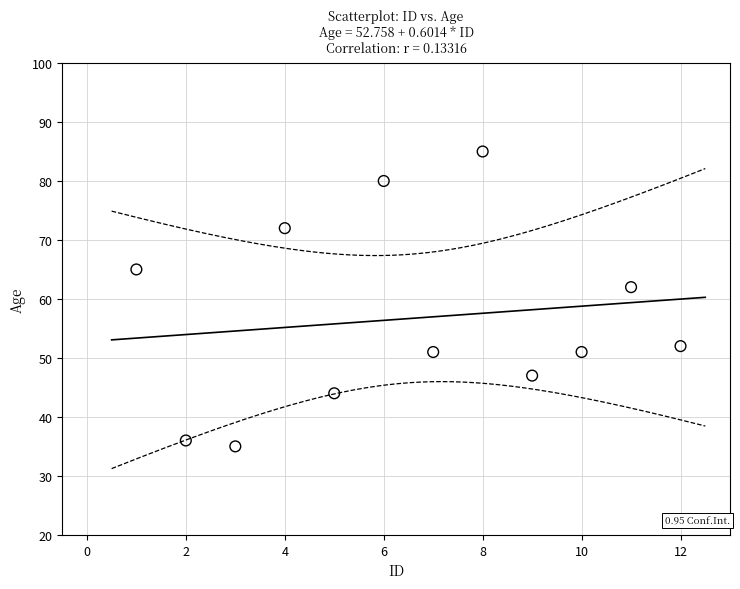

What Y value in the scatter plot is closest to 60?

62